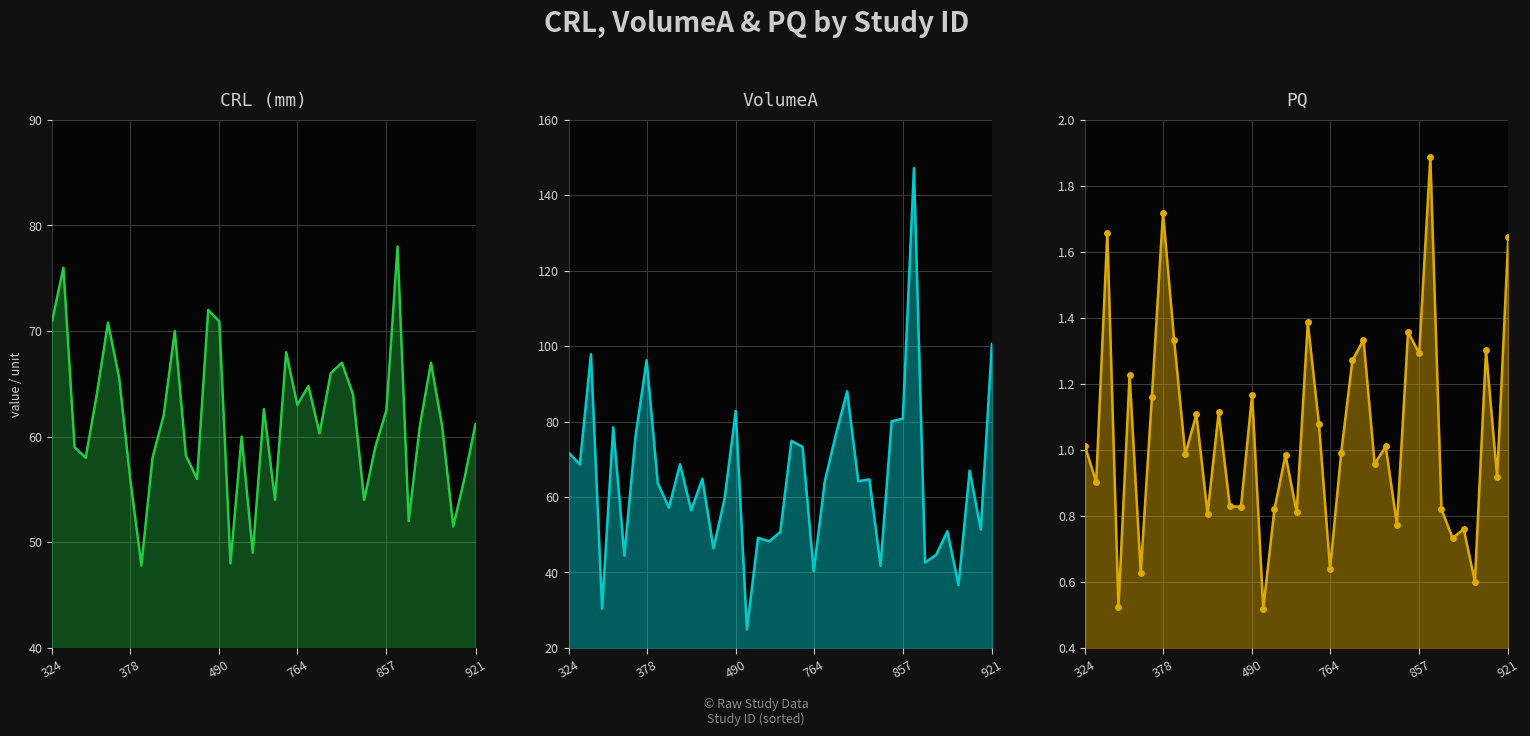

Count the number of categories in the chart.

39